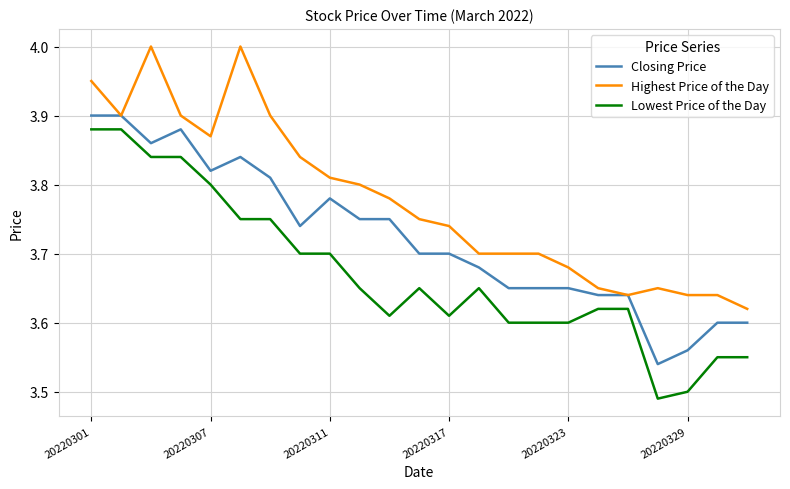

List the series in order of their overall mean, lowest first.

Lowest Price of the Day, Closing Price, Highest Price of the Day